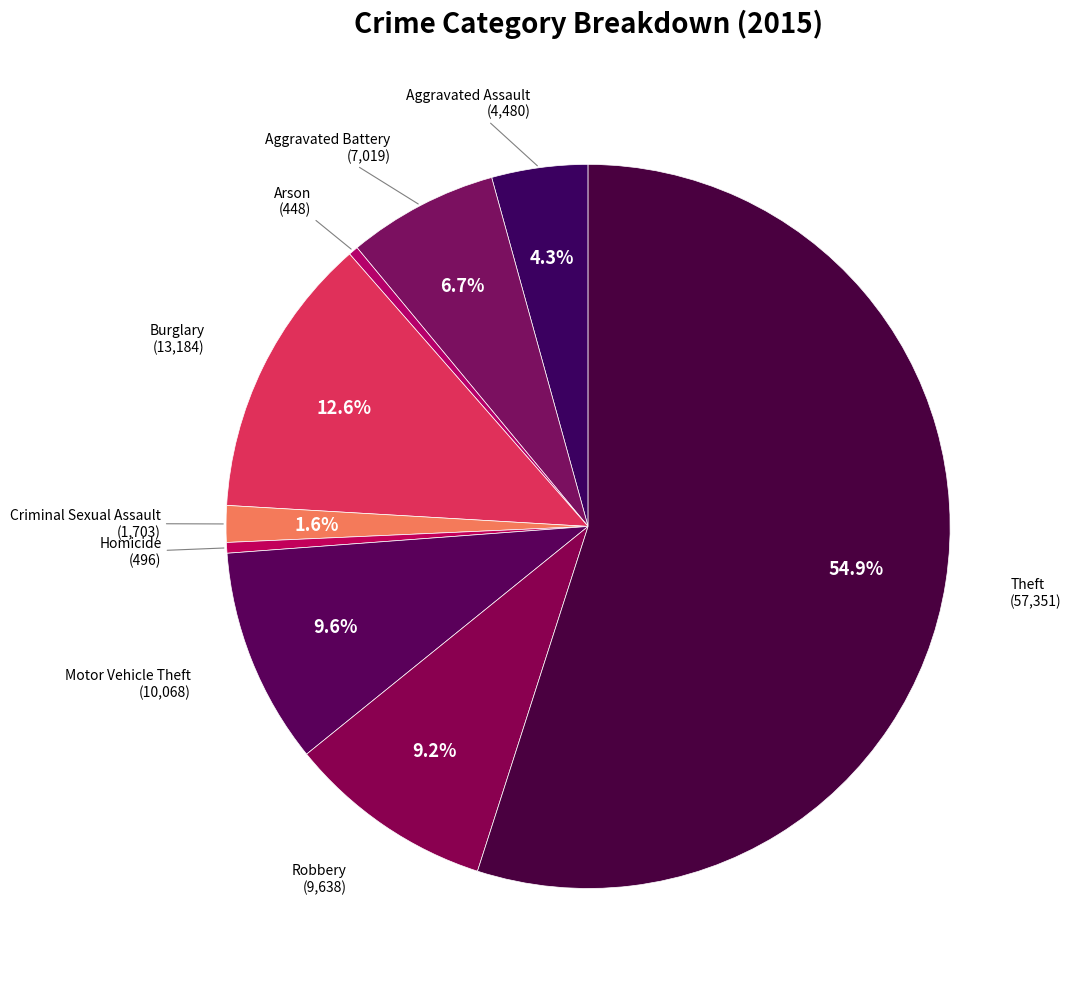

How many slices are in this pie chart?

9